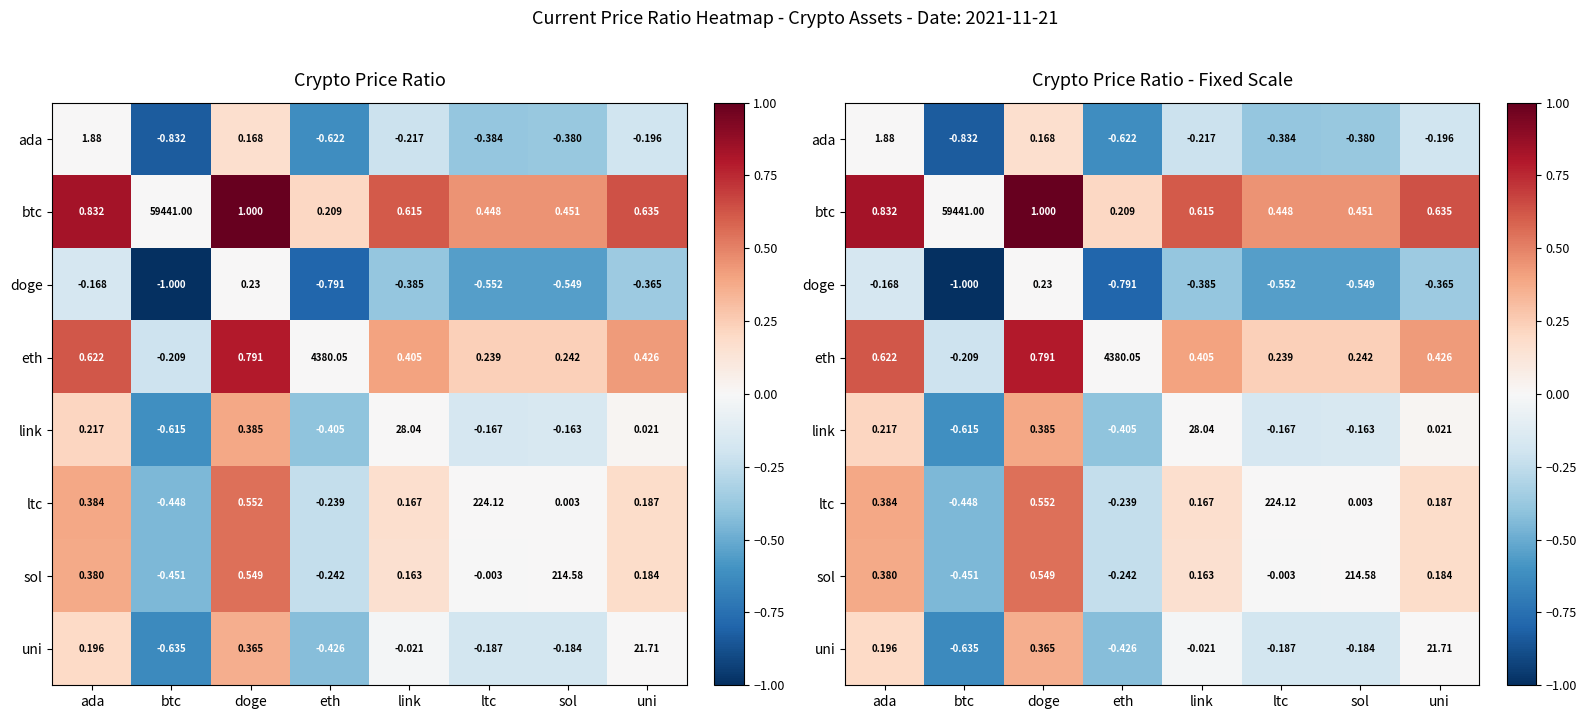

The value of uni at doge is 0.6. True or false?

False